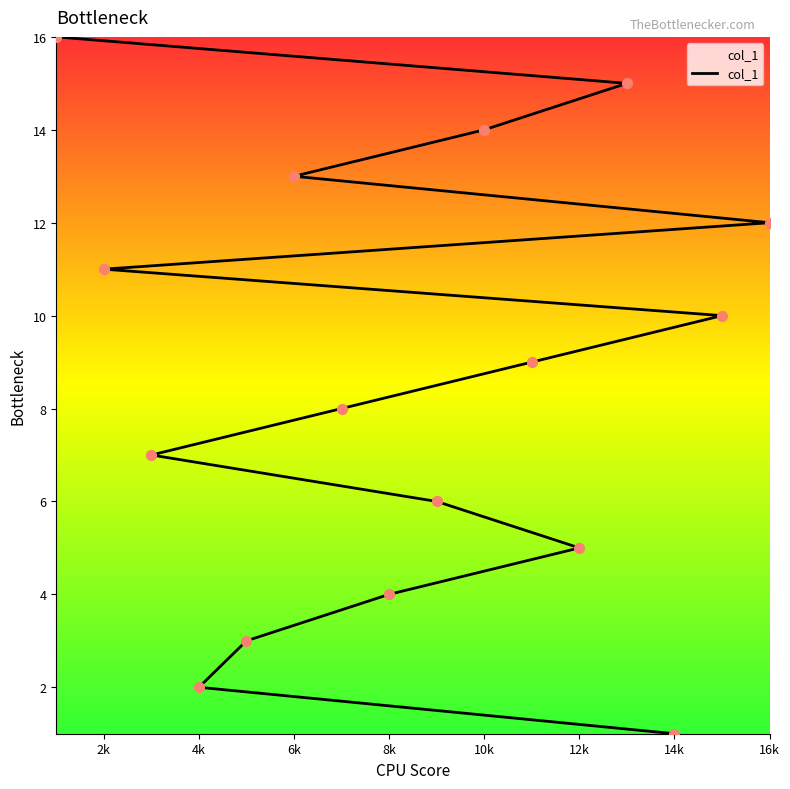

Which has a higher value, 10k or 16k?

10k